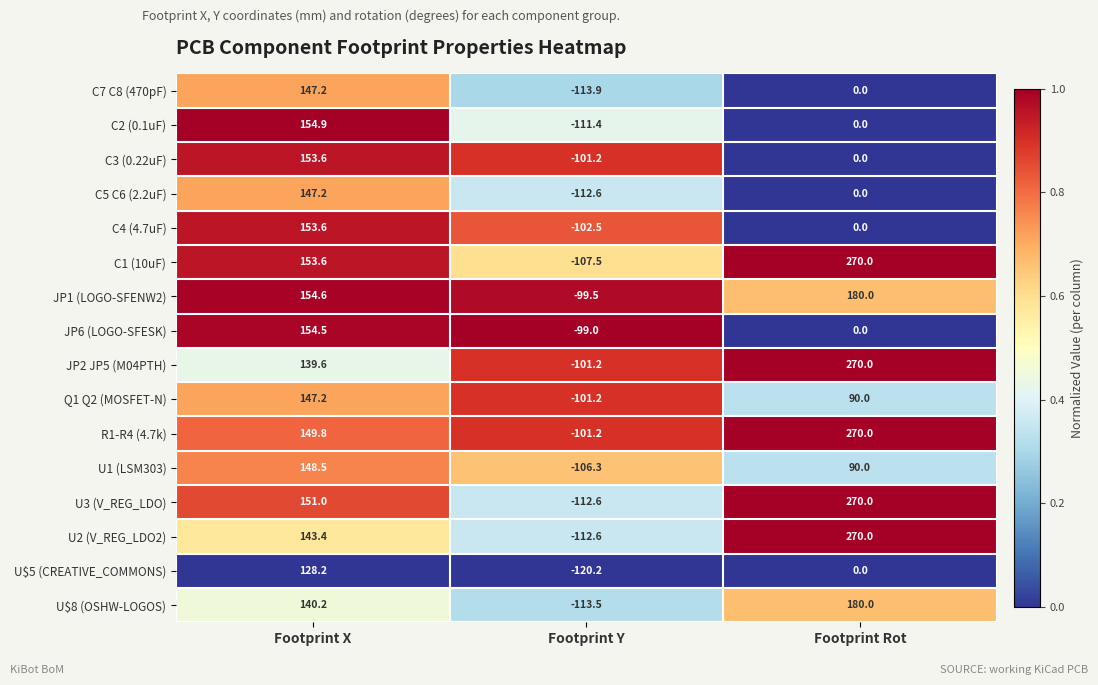

The value of C4 (4.7uF) at Footprint Y is -102.5. True or false?

True